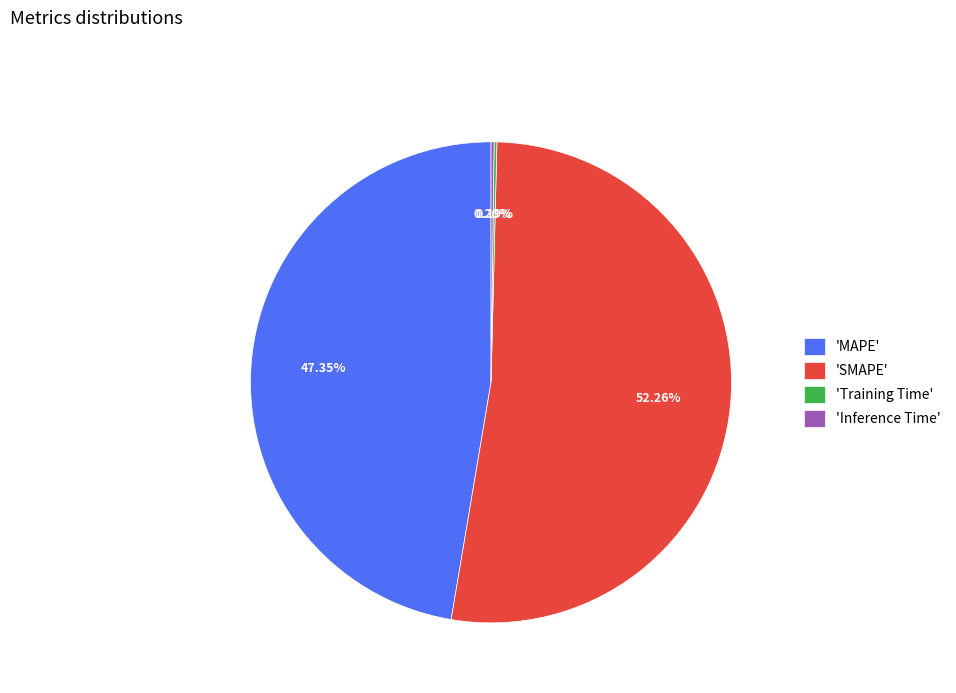

Is the sum of 'SMAPE' and 'MAPE' greater than half?

Yes